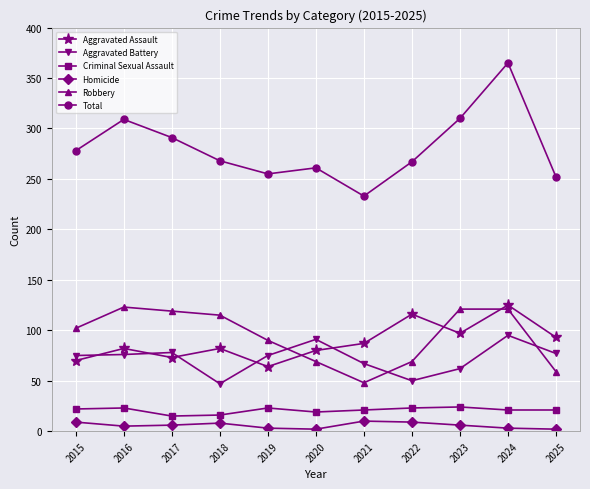

Which series has the widest spread of values?

Total